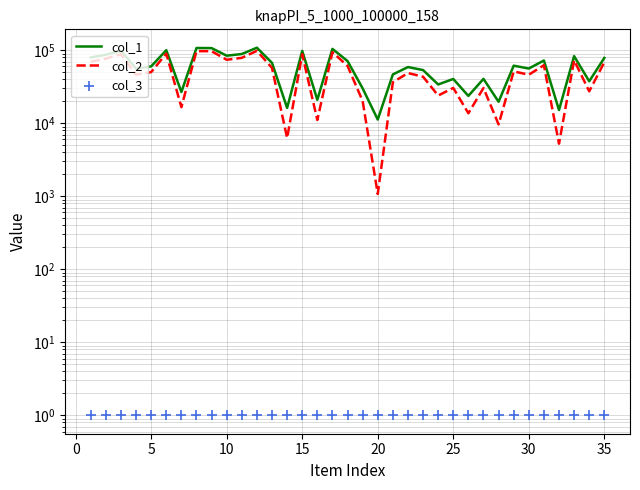

Which series has the widest spread of Y values?

col_2